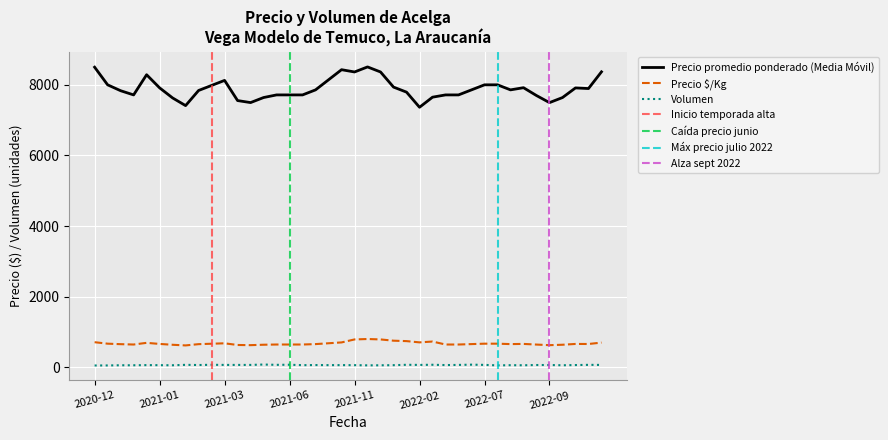

True or false: Precio promedio ponderado has more than 0 points higher than both neighbors.

True